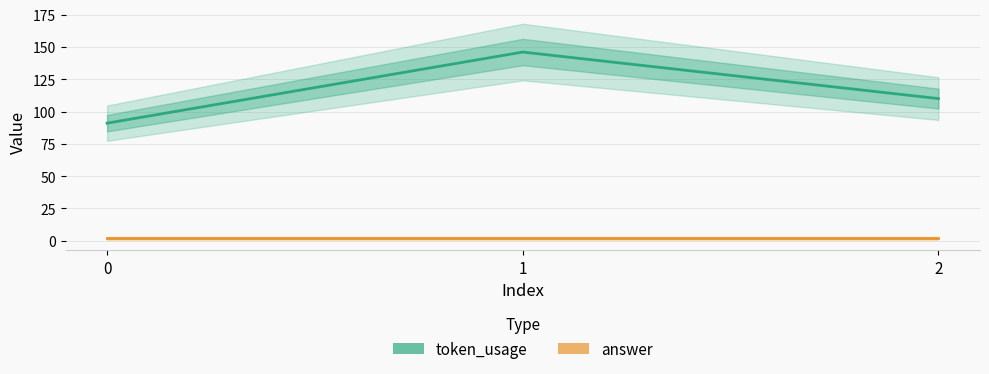

How many token_usage values are between 91 and 146?

3